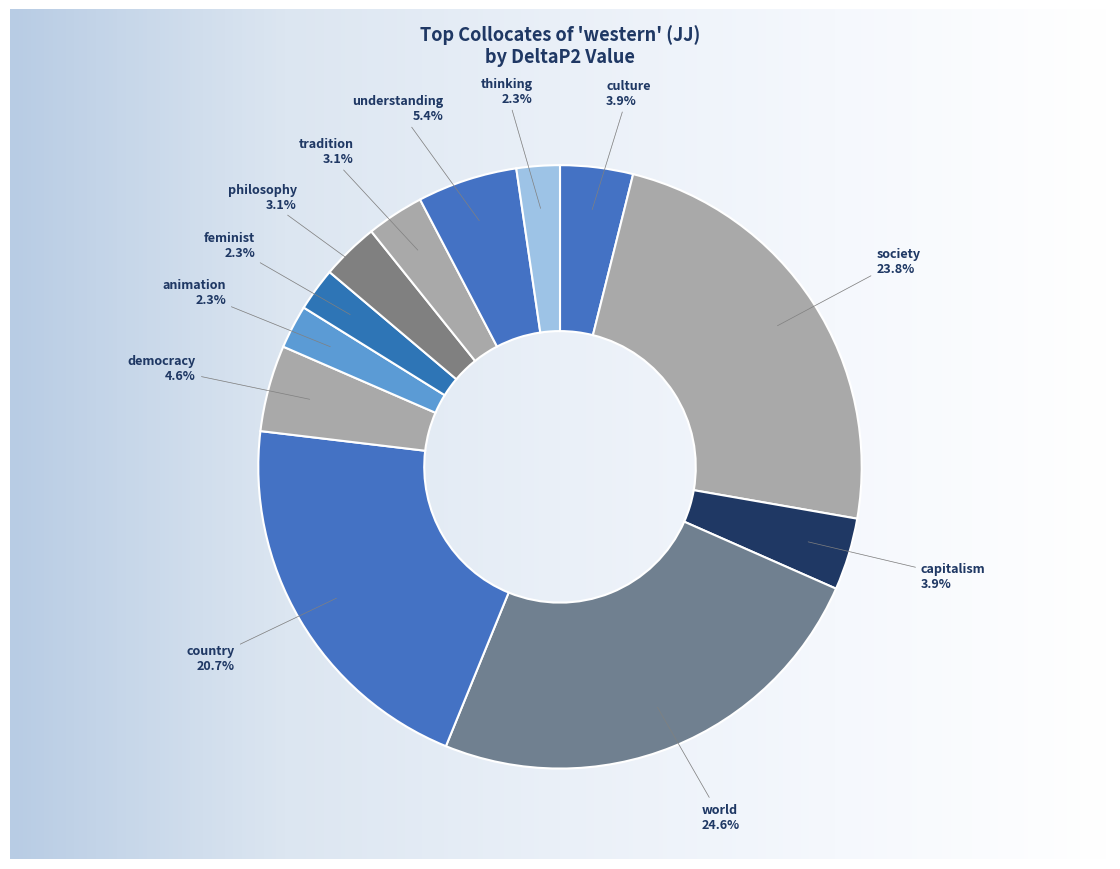

How many segments does this pie chart have?

12